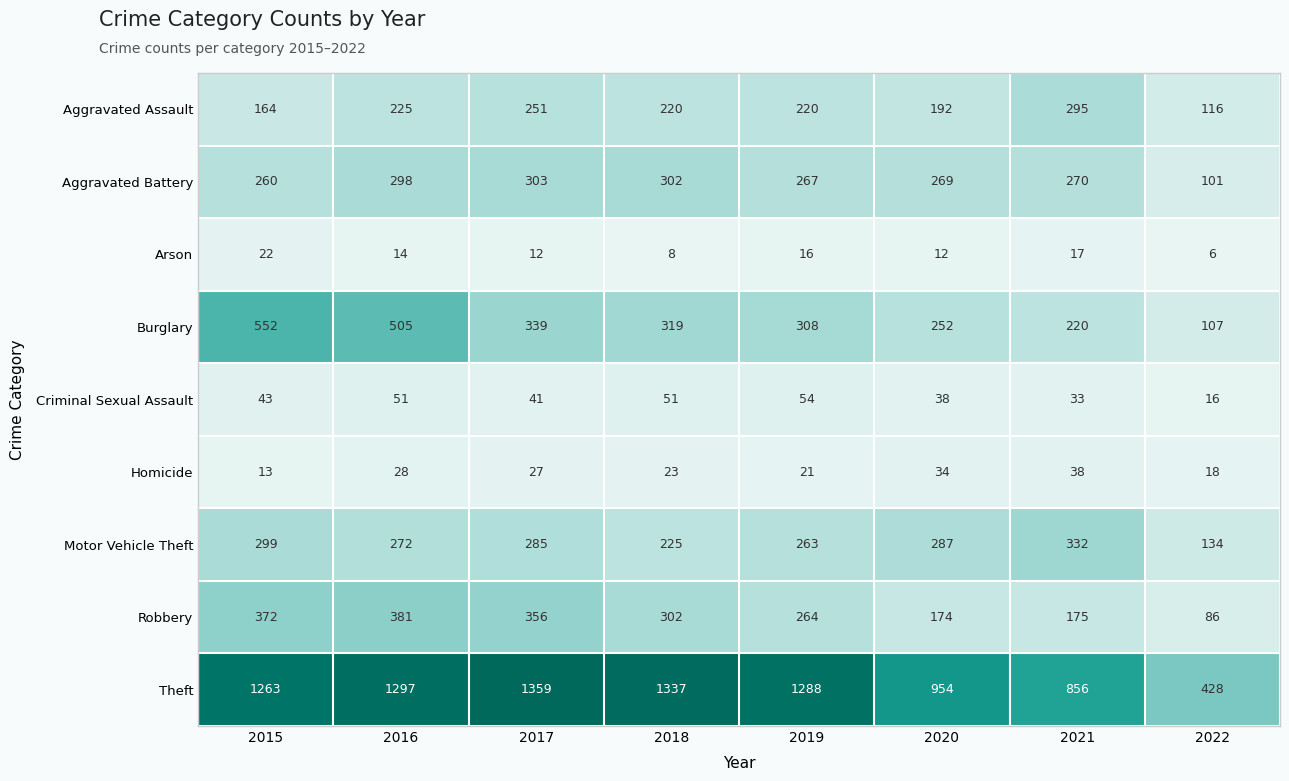

What is the difference between the maximum and minimum values in the Aggravated Battery series?

202